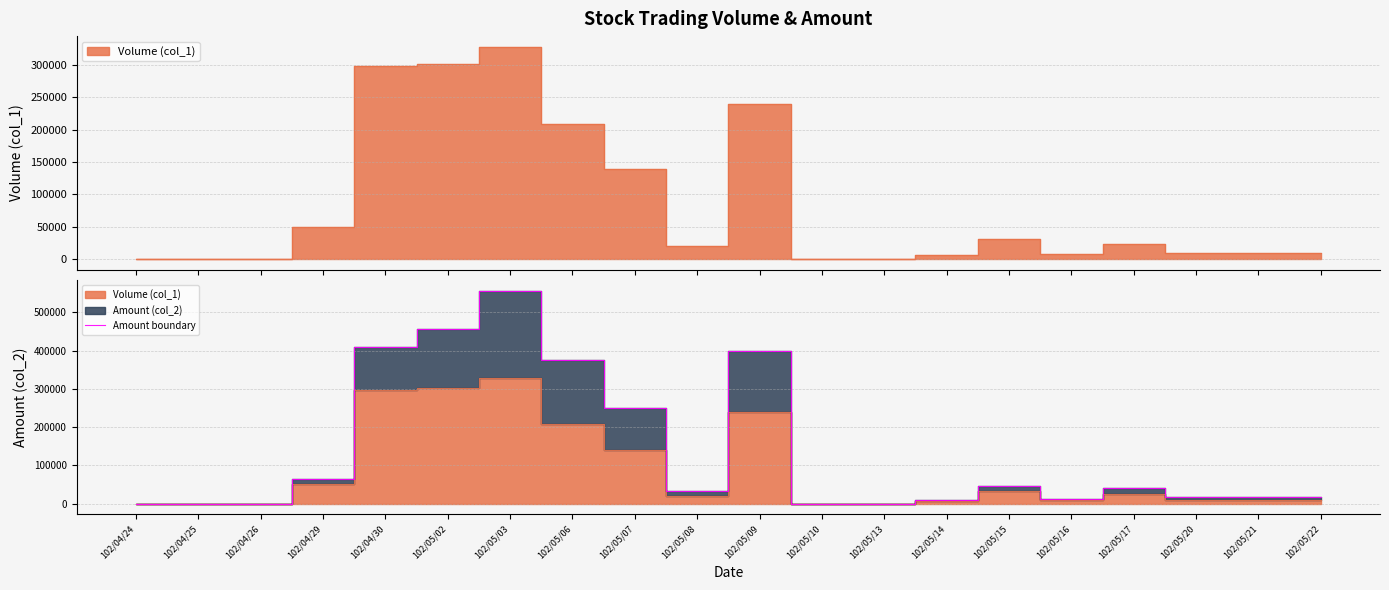

What is the difference between the maximum and minimum values?

555940